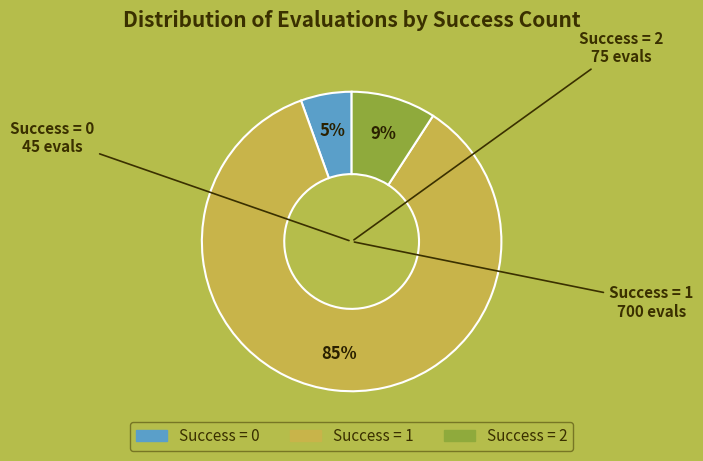

To the nearest percent, what is the average slice percentage?

33%